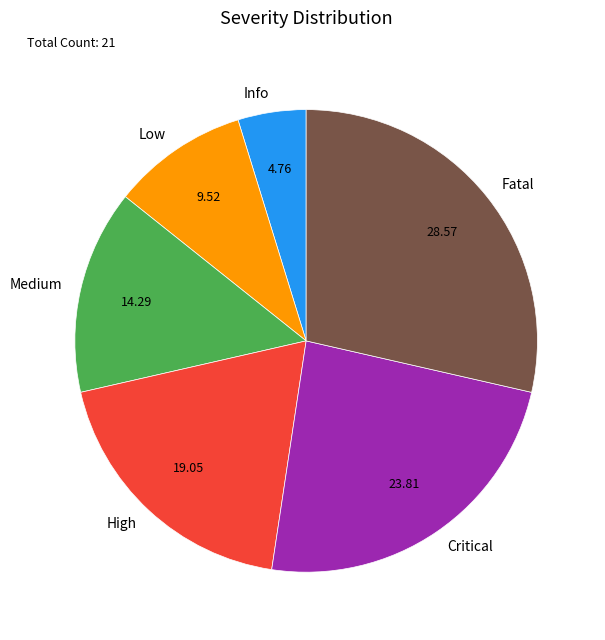

Rank the categories by value from highest to lowest.

Fatal, Critical, High, Medium, Low, Info